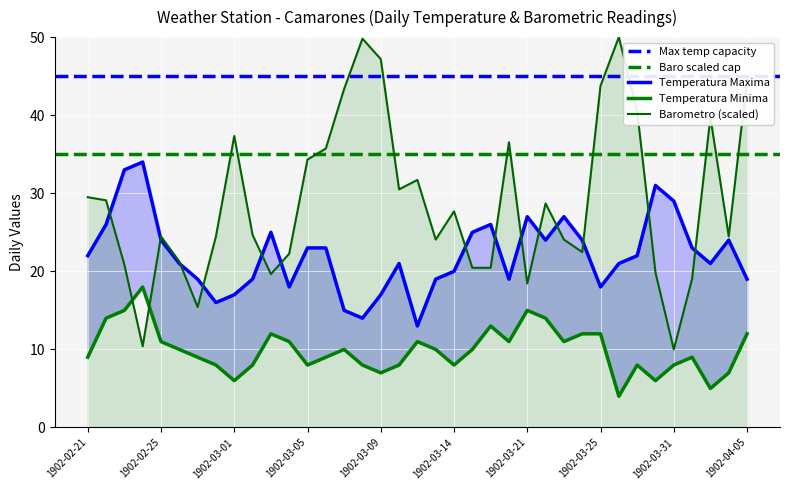

Which label corresponds to the smallest value in the chart?

1902-03-26